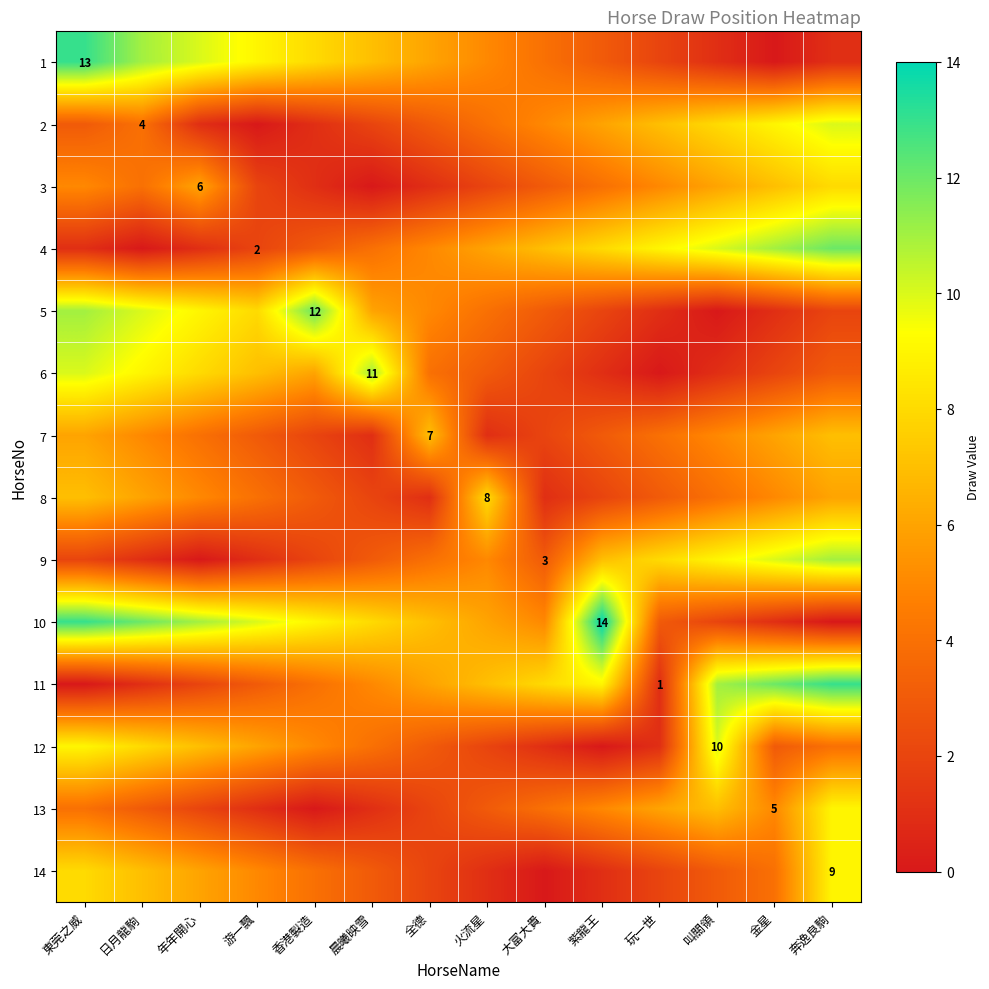

The 9 series shows 1 at 大富大貴. True or false?

False